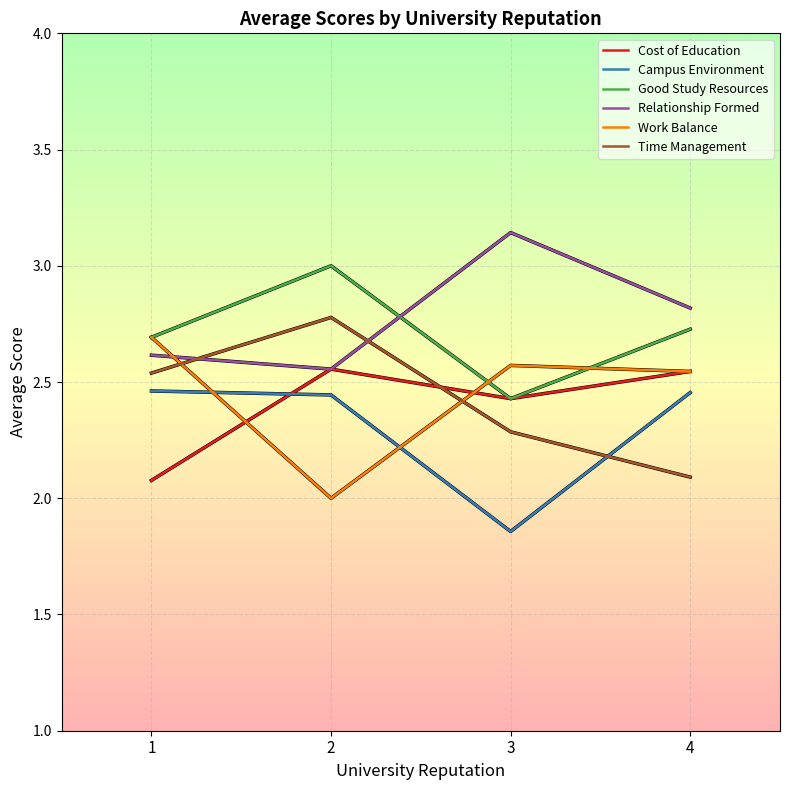

What is the spread (max minus min) of values at 3?

1.3